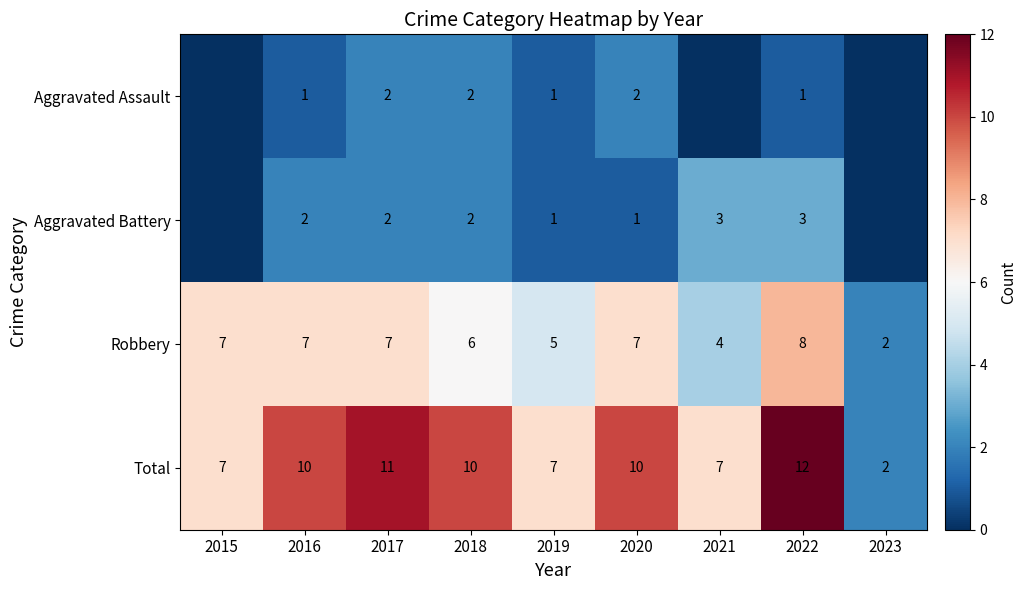

The Total series shows 11 at 2021. True or false?

False